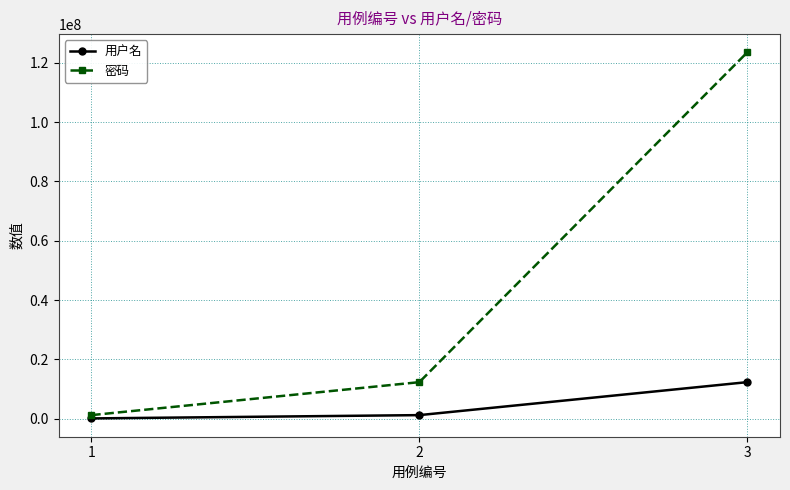

Which series has the largest range (max minus min)?

密码